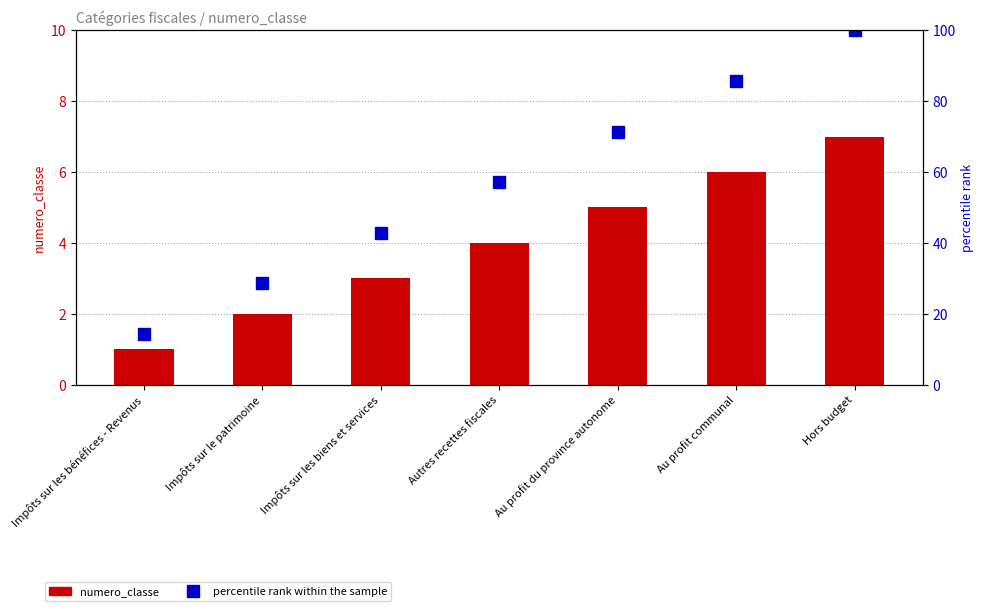

Which series has the largest range (max minus min)?

percentile rank within the sample